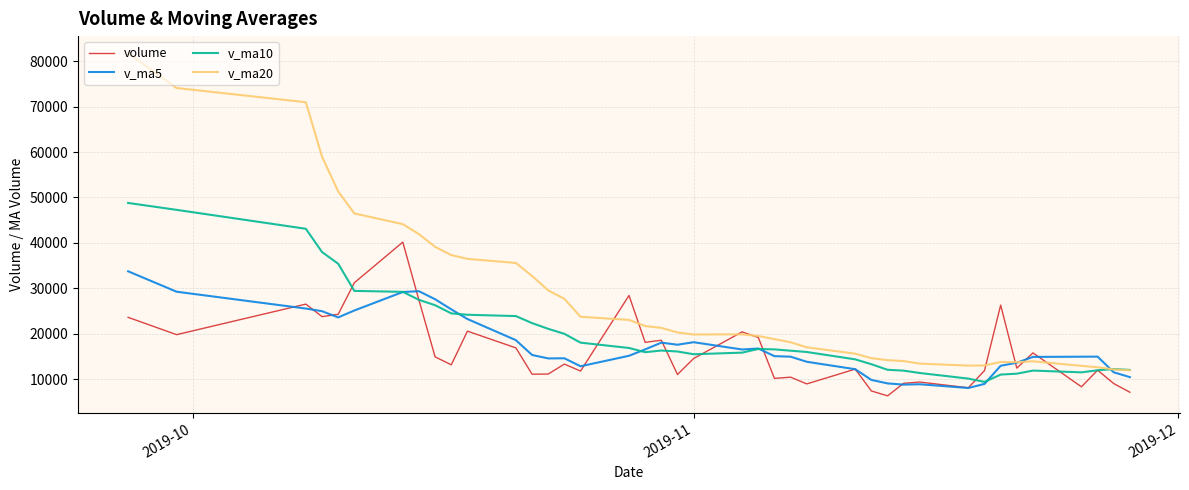

What are all the series names shown in the legend?

volume, v_ma5, v_ma10, v_ma20